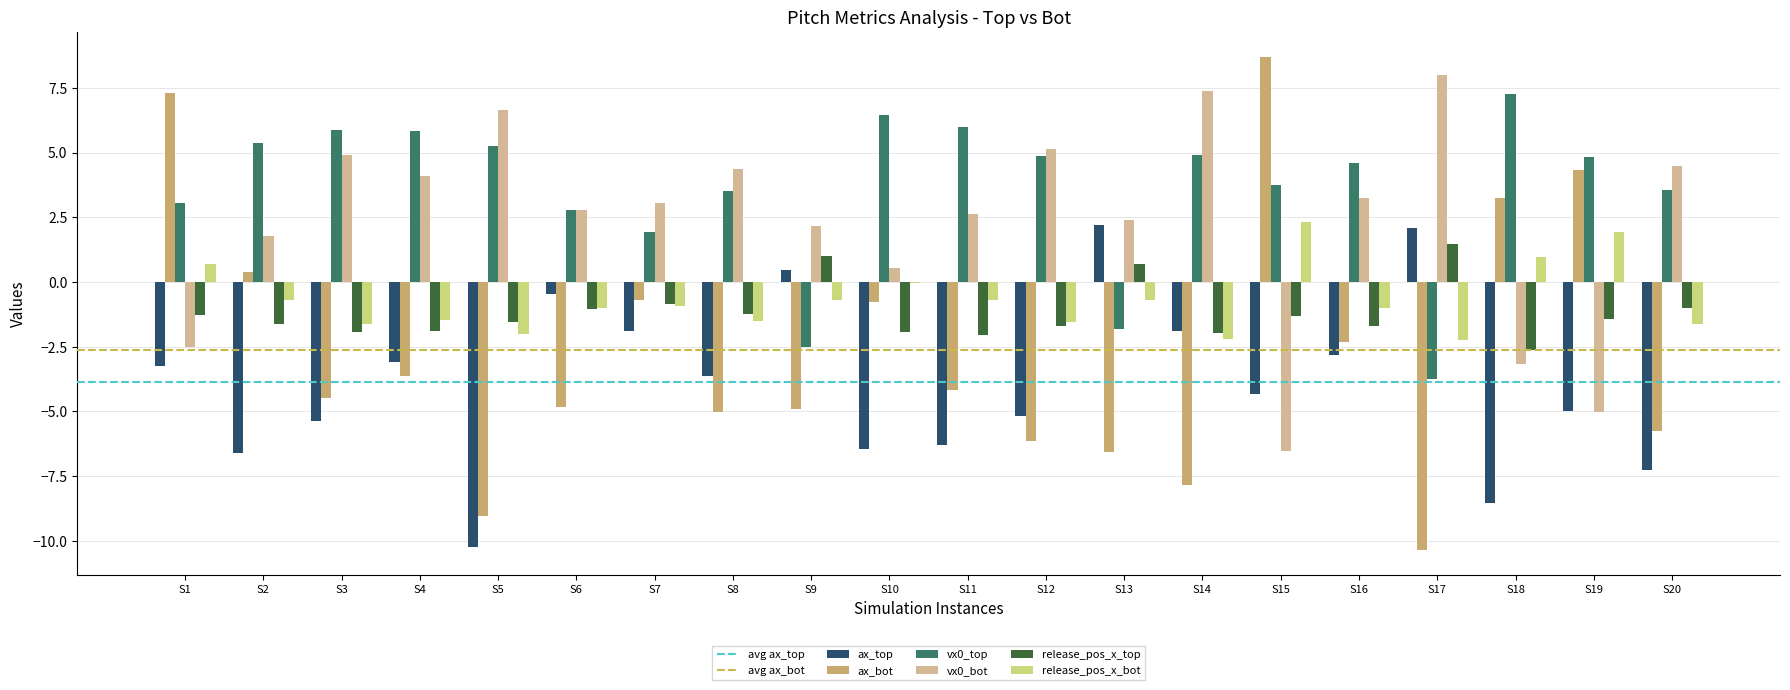

What is the highest value of the vx0_bot series?

8.0